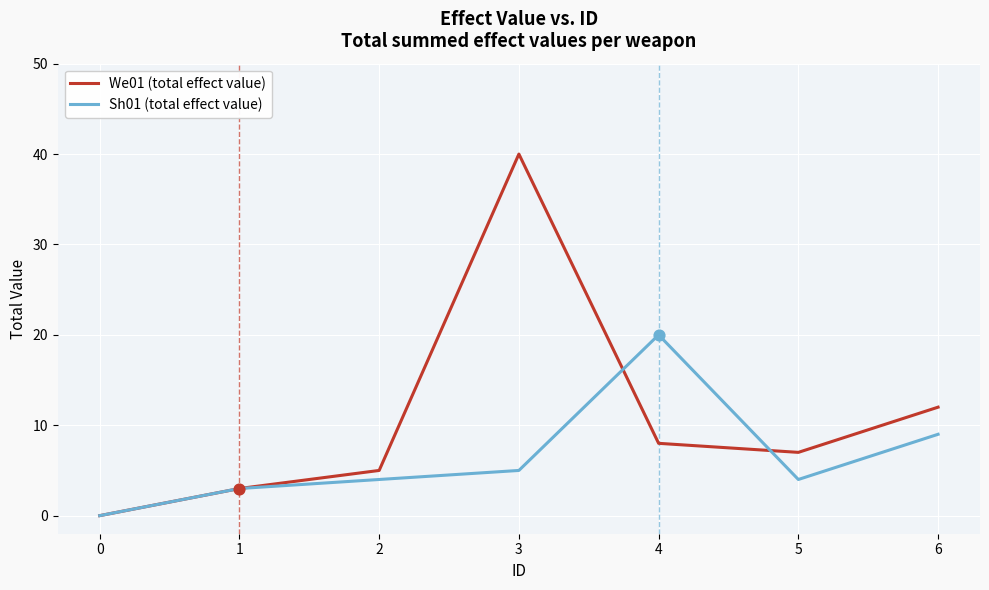

At how many categories does at least one series exceed 37?

1